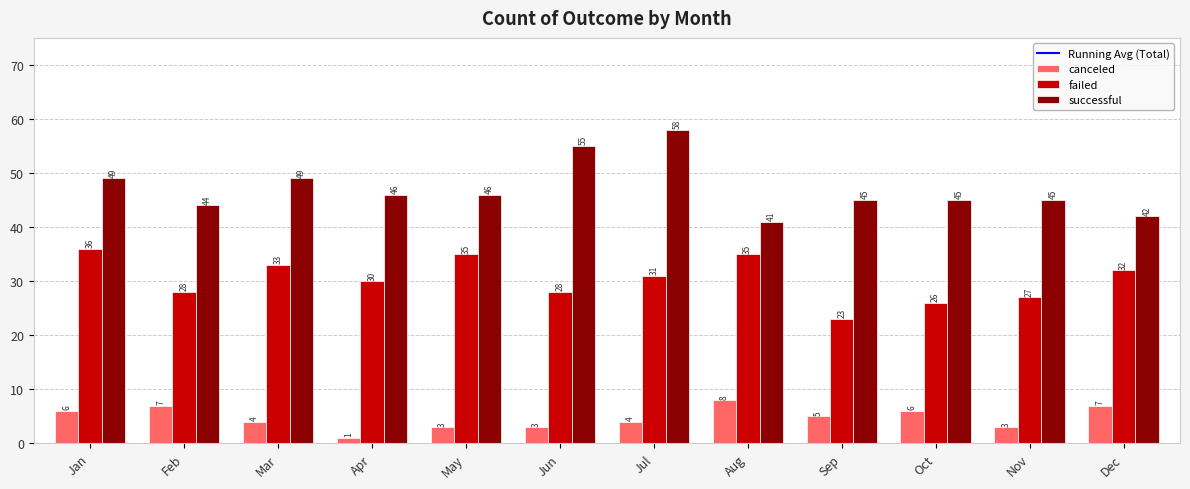

Is the value of successful at Aug greater than the value of canceled at Sep?

Yes